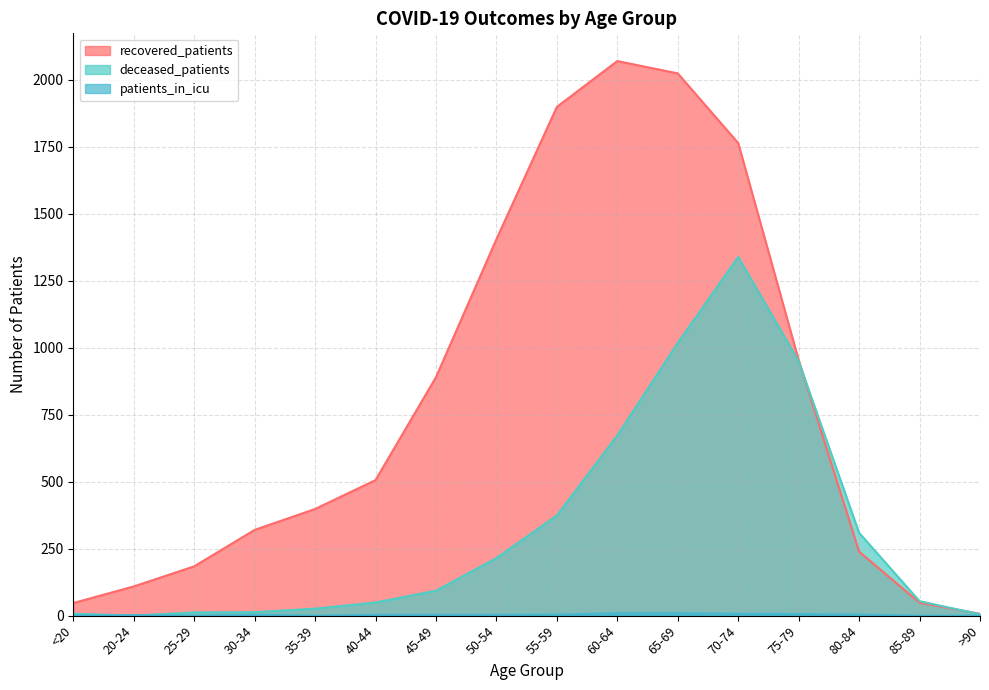

How many distinct data groups are displayed?

3